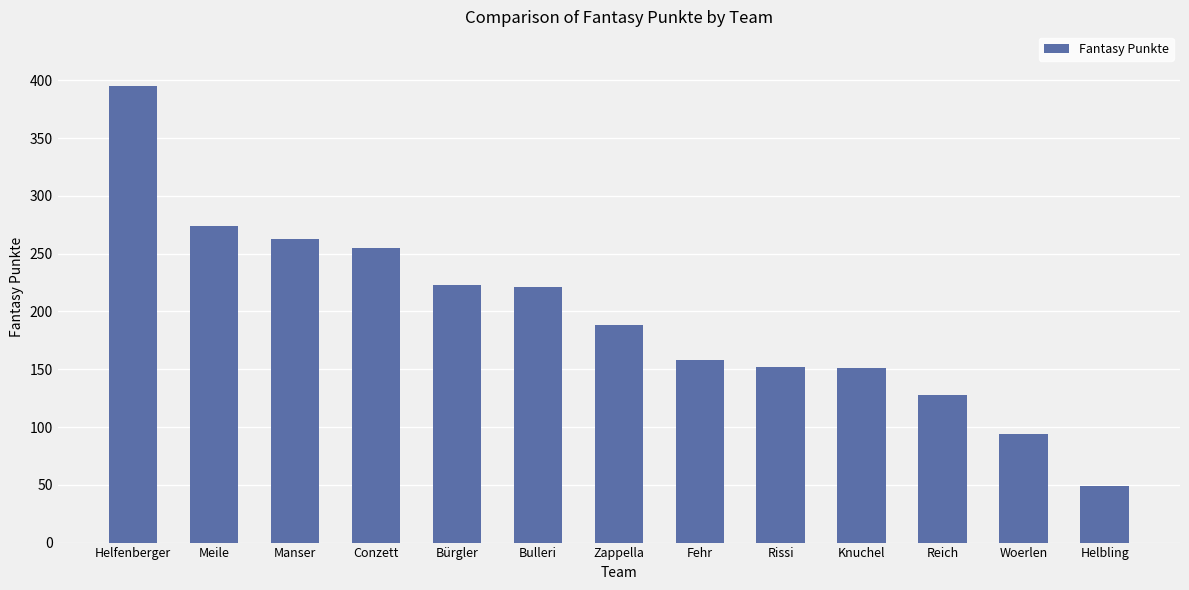

Is it true that the value at Helfenberger is 276?

False